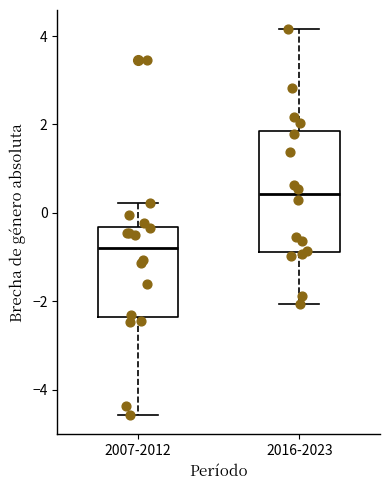

Where does the lower whisker of the box for 2007-2012 end on the y-axis? The values are not printed on the chart, so give them approximately, as read against the axis.

-4.6